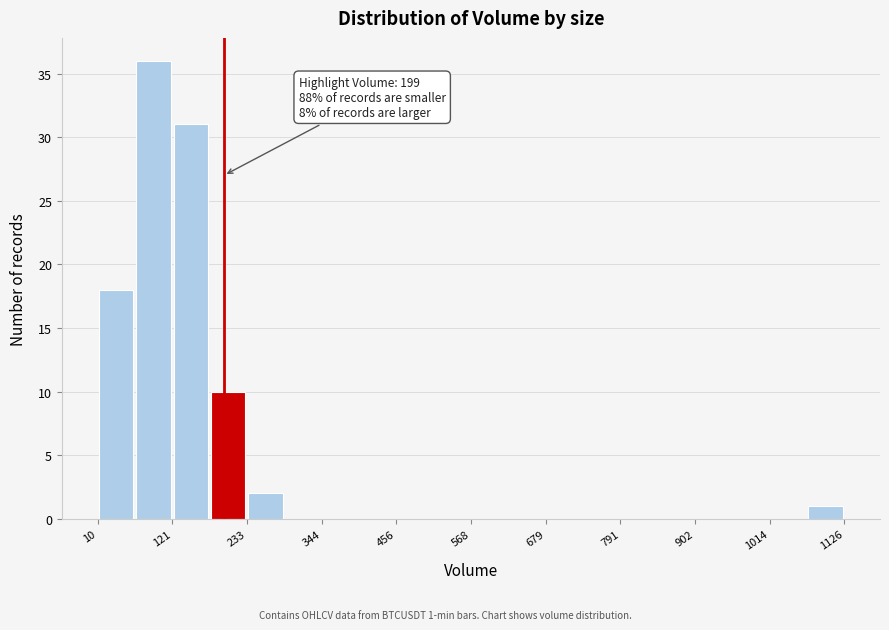

Read against the x-axis, roughly where is the centre of the tallest bar?

100